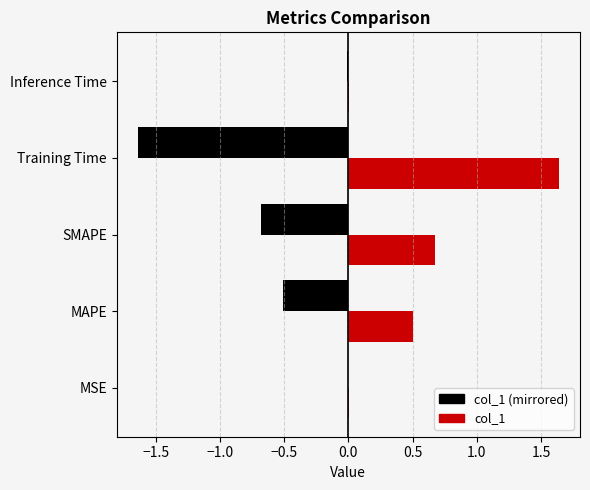

Which has a higher value, MAPE or MSE?

MAPE